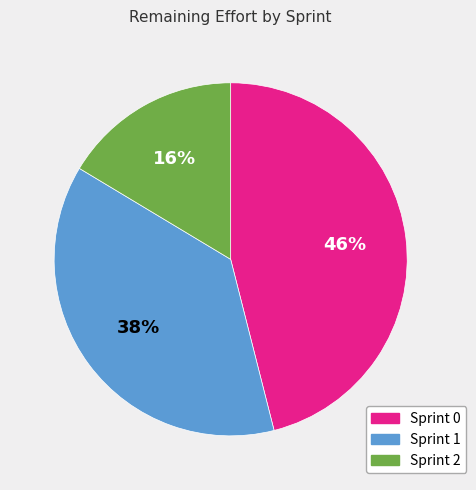

Is it true that Sprint 0 is 46% of the pie?

True